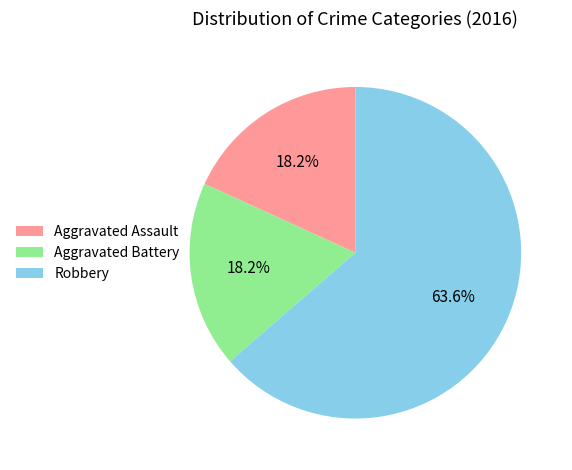

Count the number of slices in the pie.

3